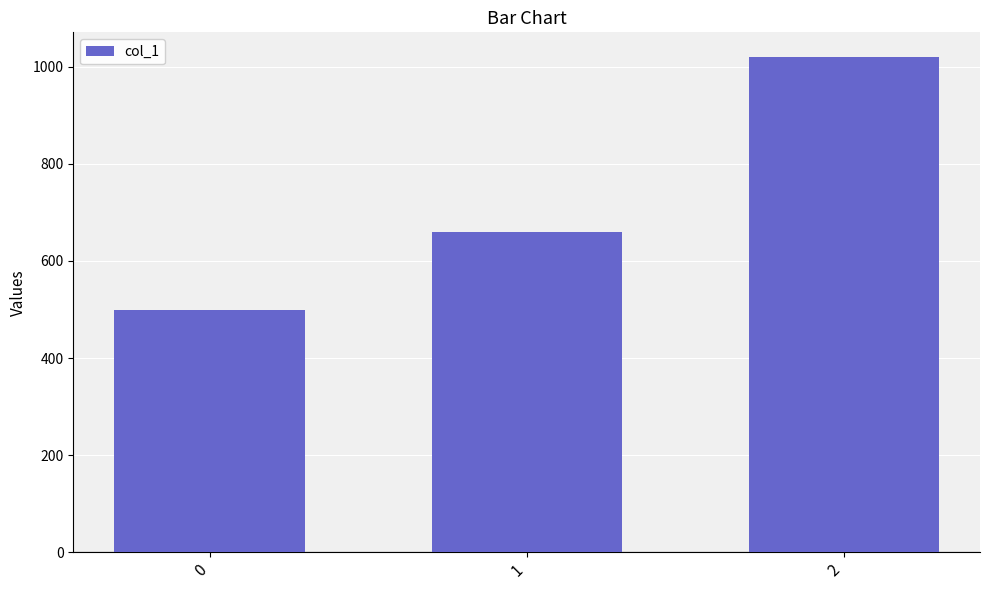

What is the change in value from 1 to 2?

+360